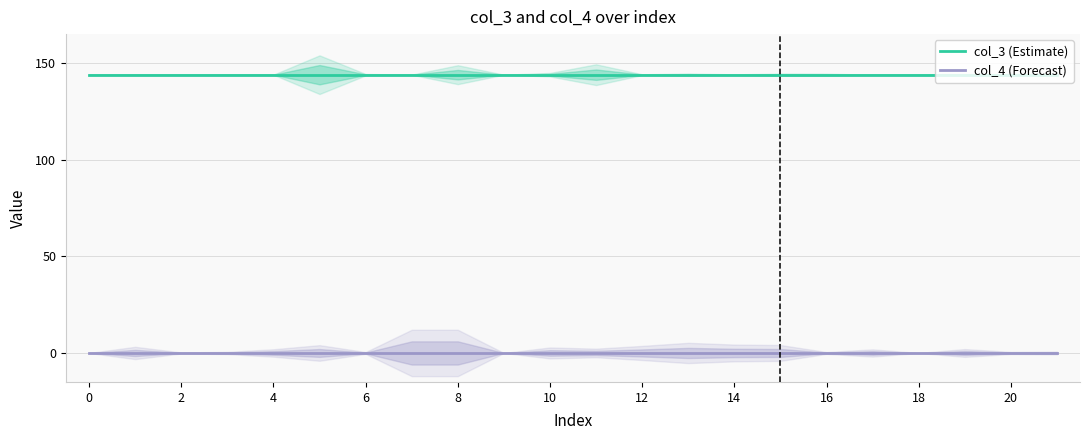

How many series are shown in this chart?

2